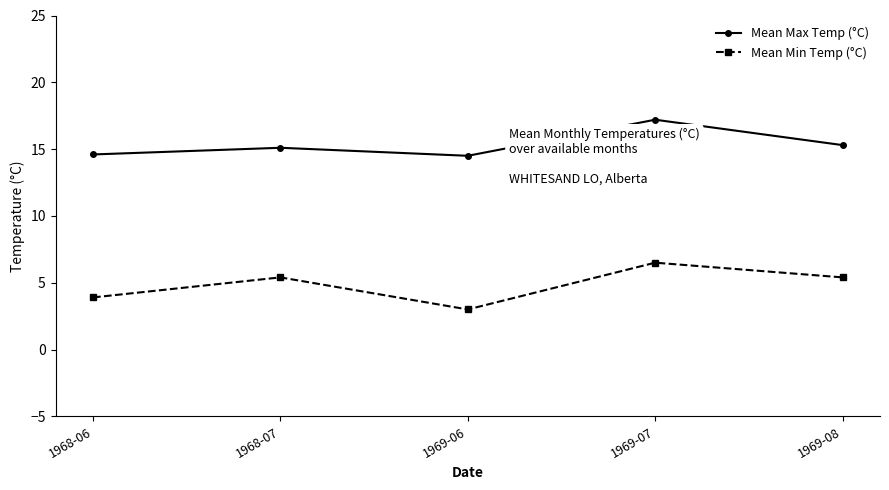

What is the label of the 2nd point from the left?

1968-07